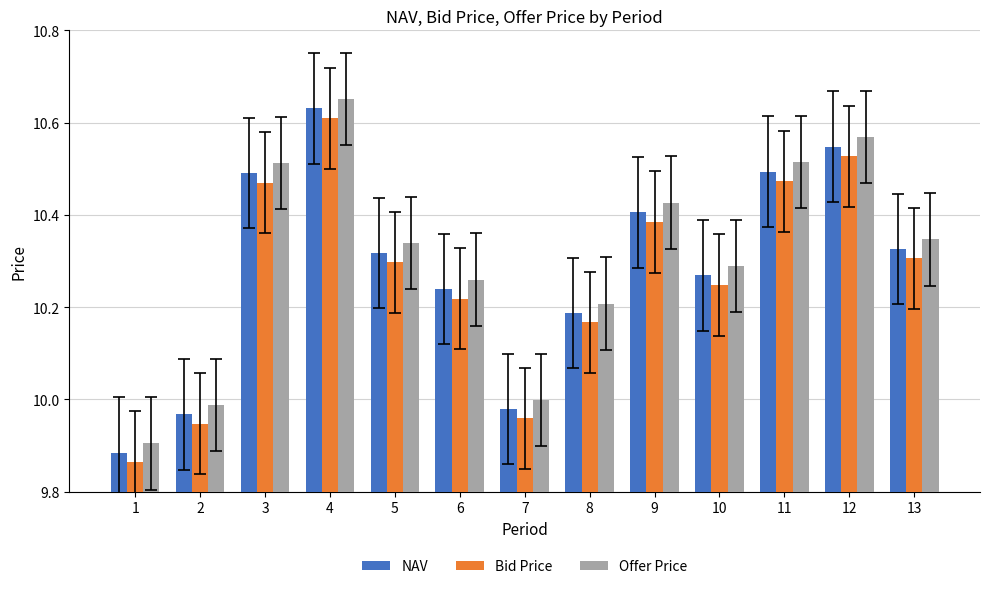

Which category has the highest value in the Bid Price series?

4